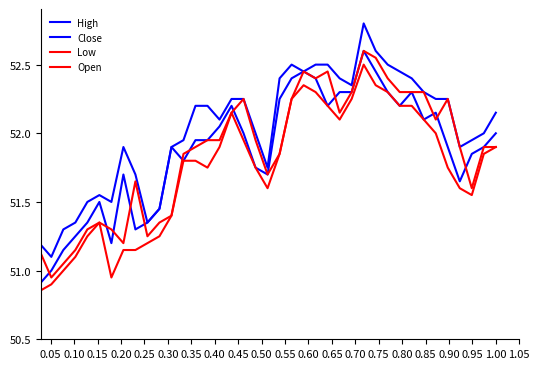

Which series has the largest total across all categories?

High